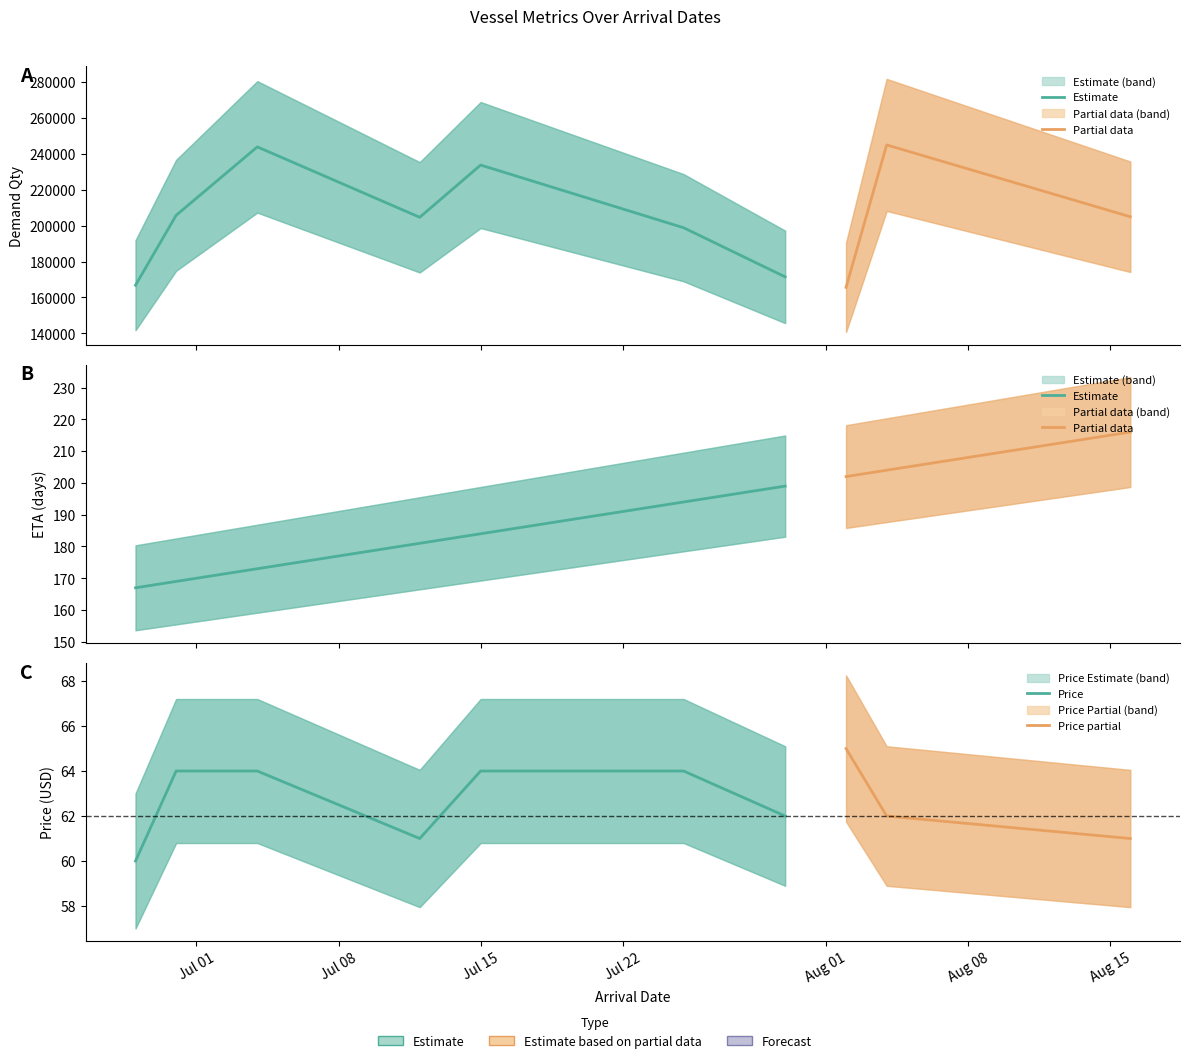

Count the Price values in the range 61 to 64.

8